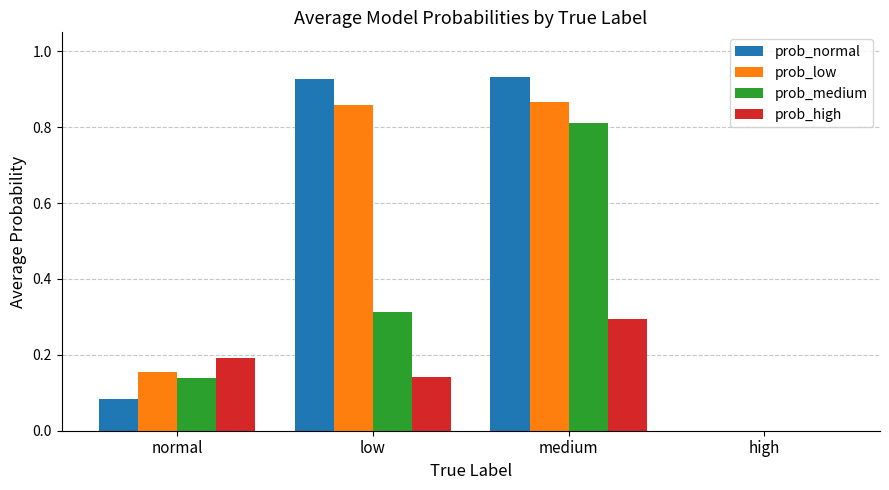

What is the sum of the prob_low values at normal and low?

1.0